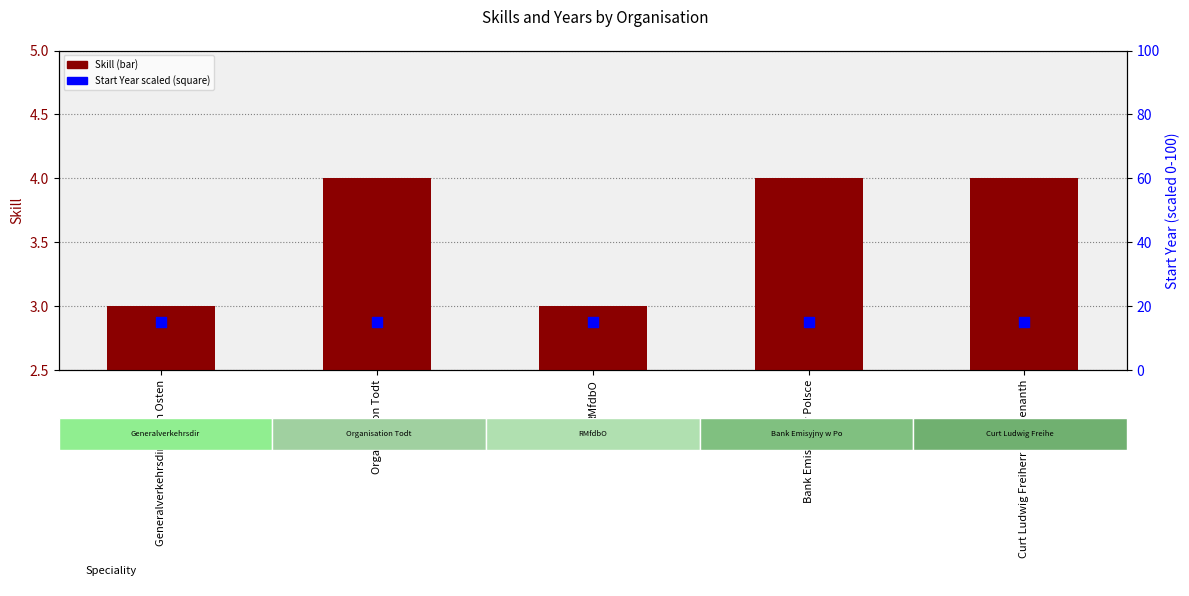

What are all the series names shown in the legend?

Skill, Start Year (scaled)